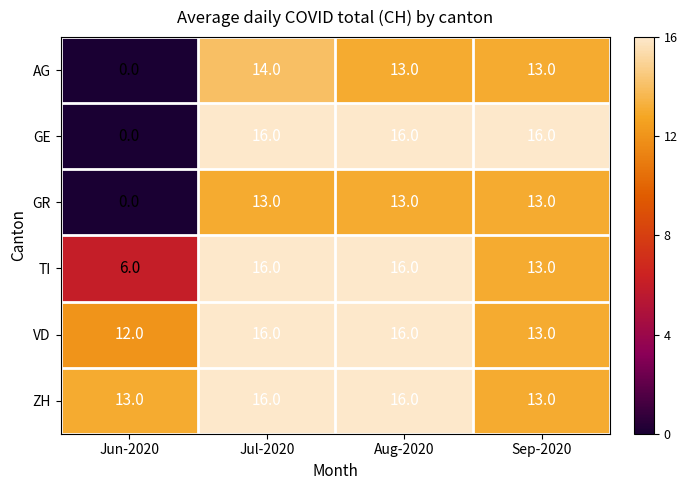

At which category is the sum across all series the highest?

Jul-2020